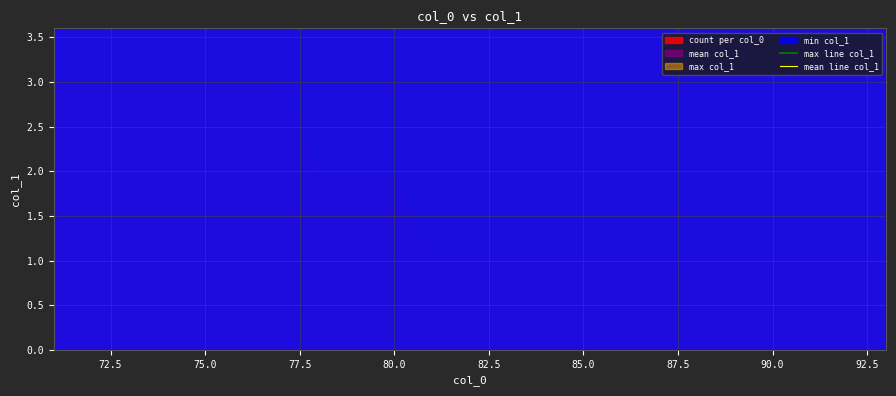

True or false: mean line col_1 and max line col_1 intersect in this chart.

False